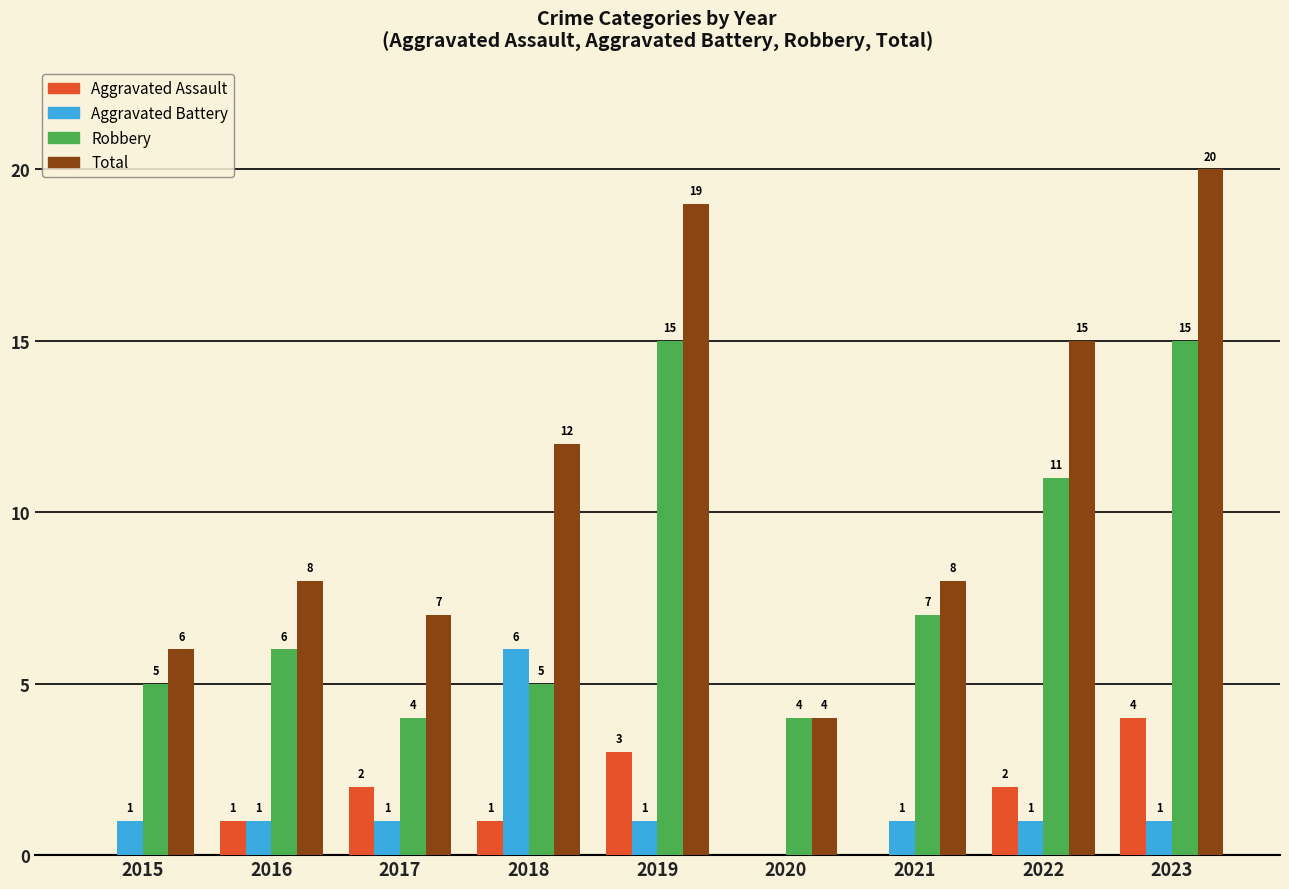

True or false: Aggravated Assault has a value of 0 at 2021.

True